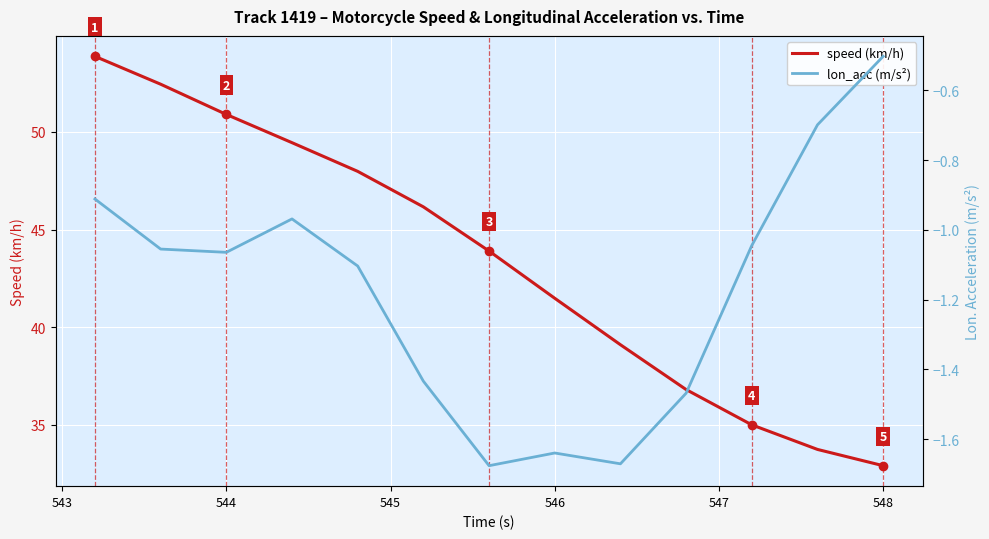

What is the maximum value for speed (km/h)?

53.9